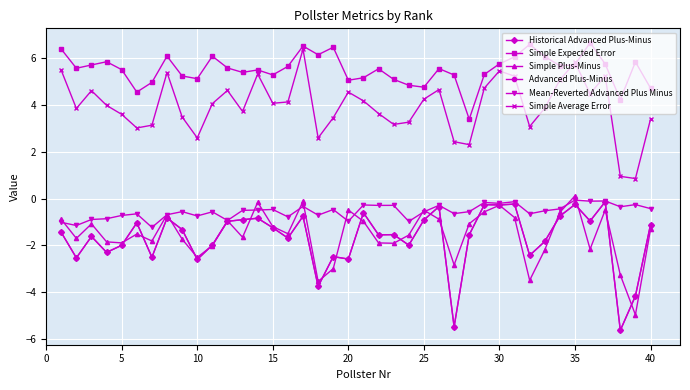

Does the chart have visible grid lines?

Yes